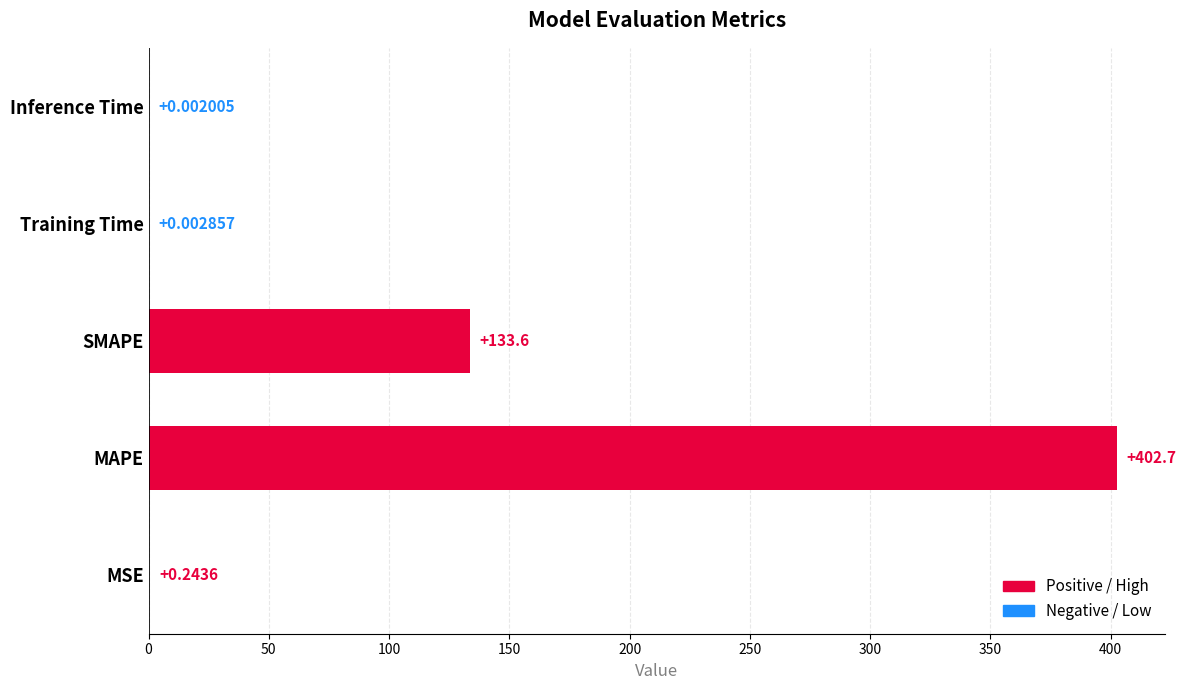

What is the greatest value displayed?

402.7